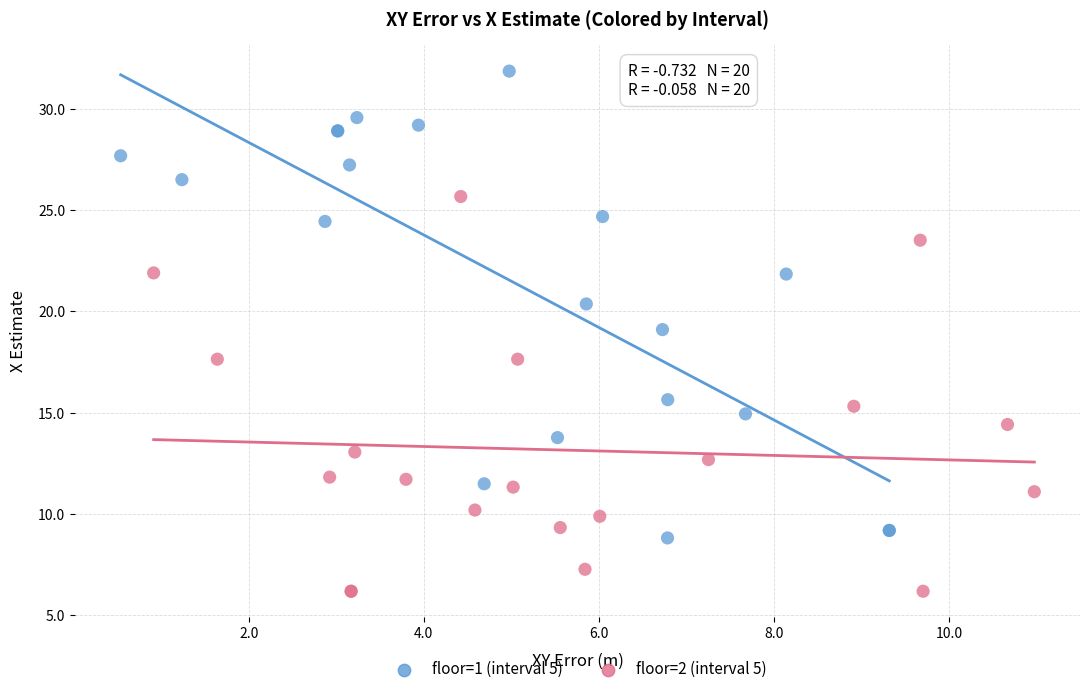

Which series contains the lowest Y value?

floor=2 (interval 5)